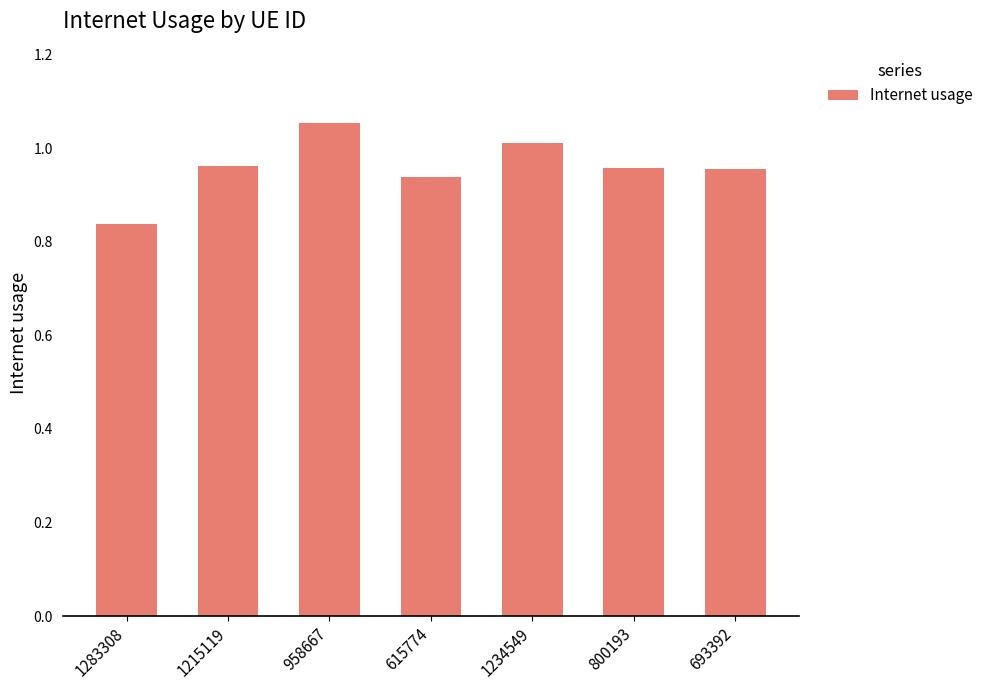

The chart shows a value of 0.5 at 958667. True or false?

False